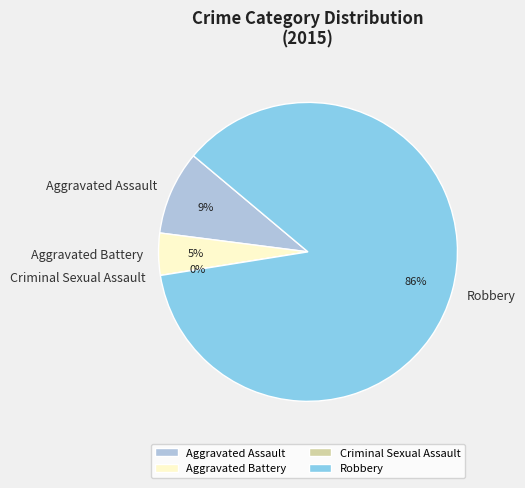

Which category has the biggest portion of the pie?

Robbery